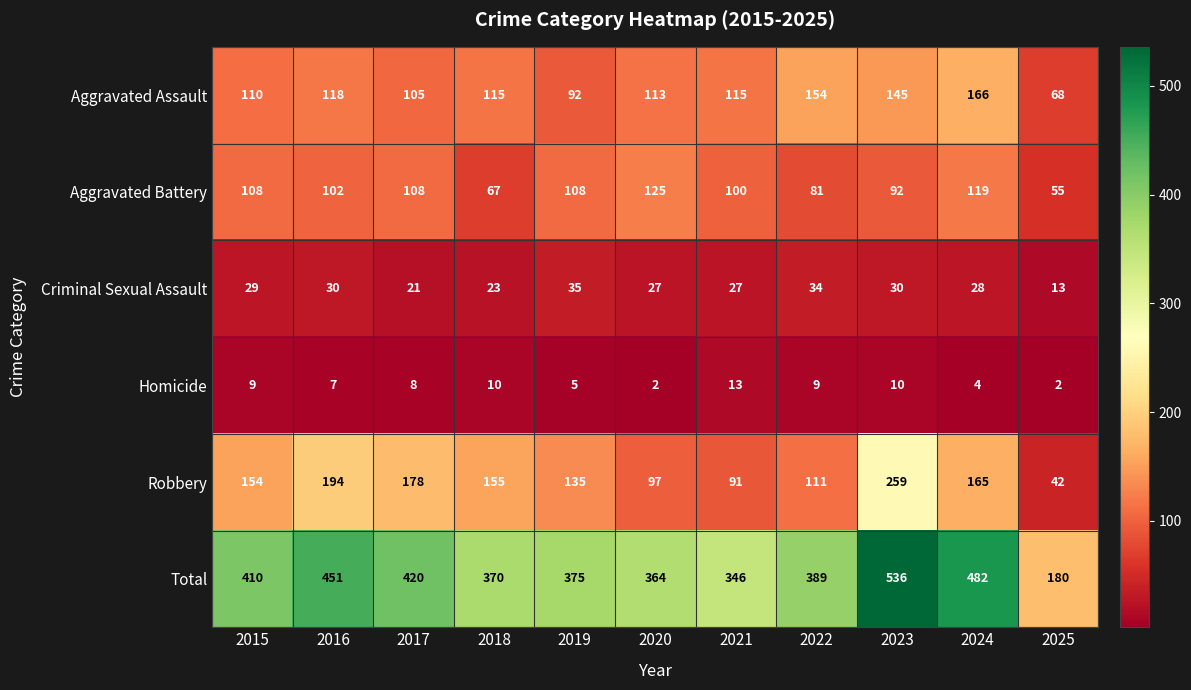

How many categories are shown in the chart?

11